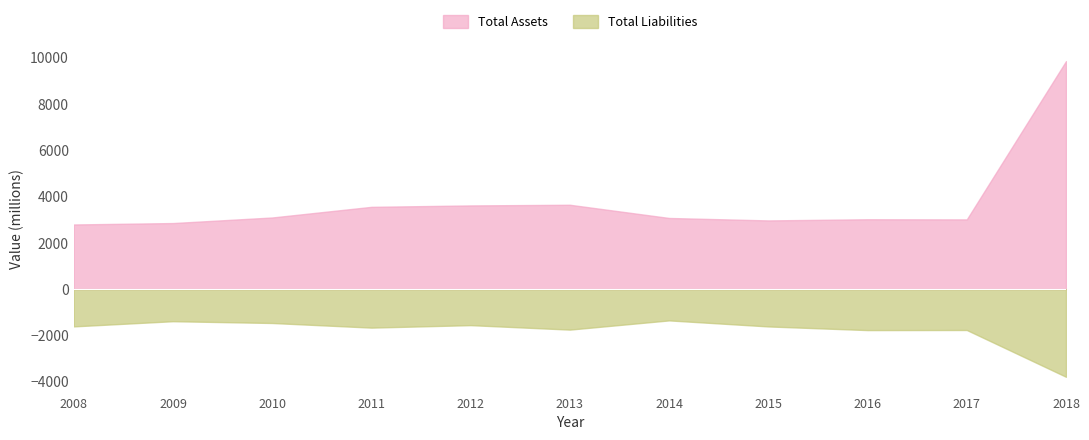

What is the difference between the maximum and minimum values in the Total Assets series?

7062